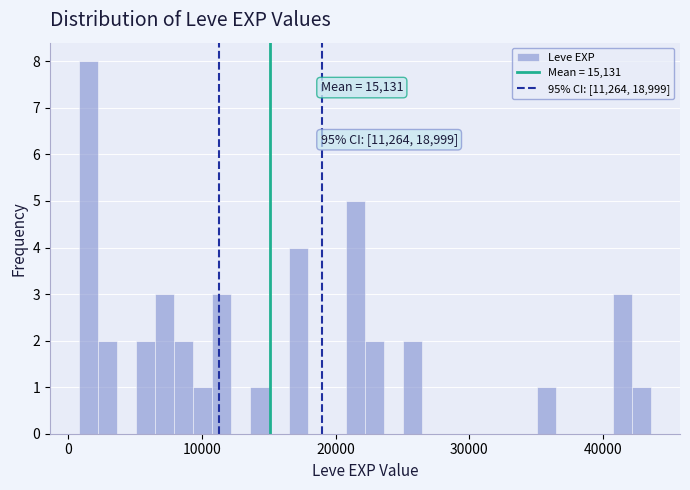

Read against the x-axis, roughly where is the centre of the tallest bar?

2000